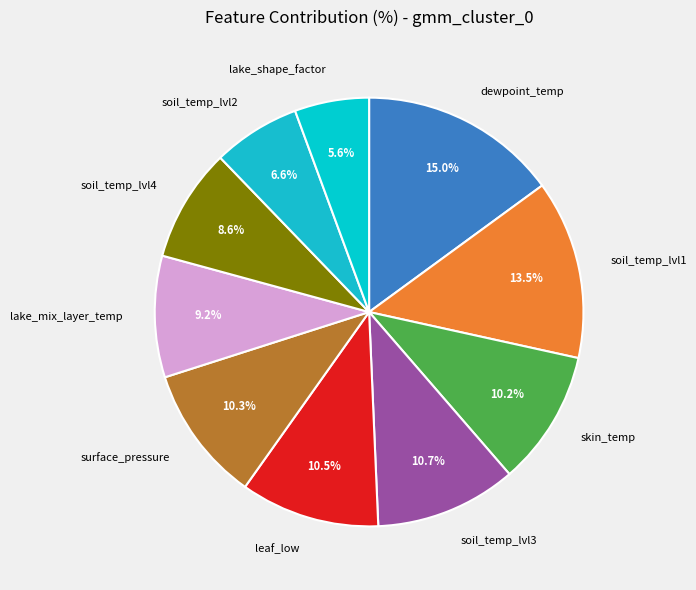

Is there a majority slice in this chart?

No